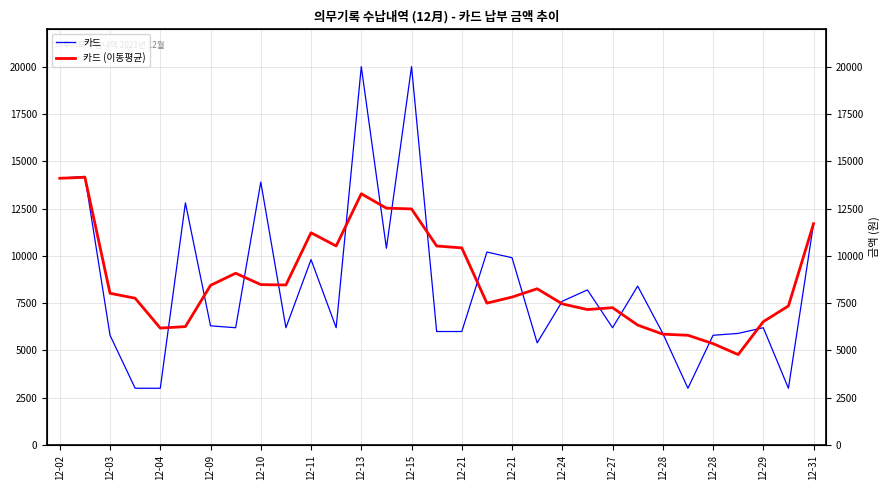

What is the difference between the maximum and second lowest values in the 카드 (이동평균) series?

8790